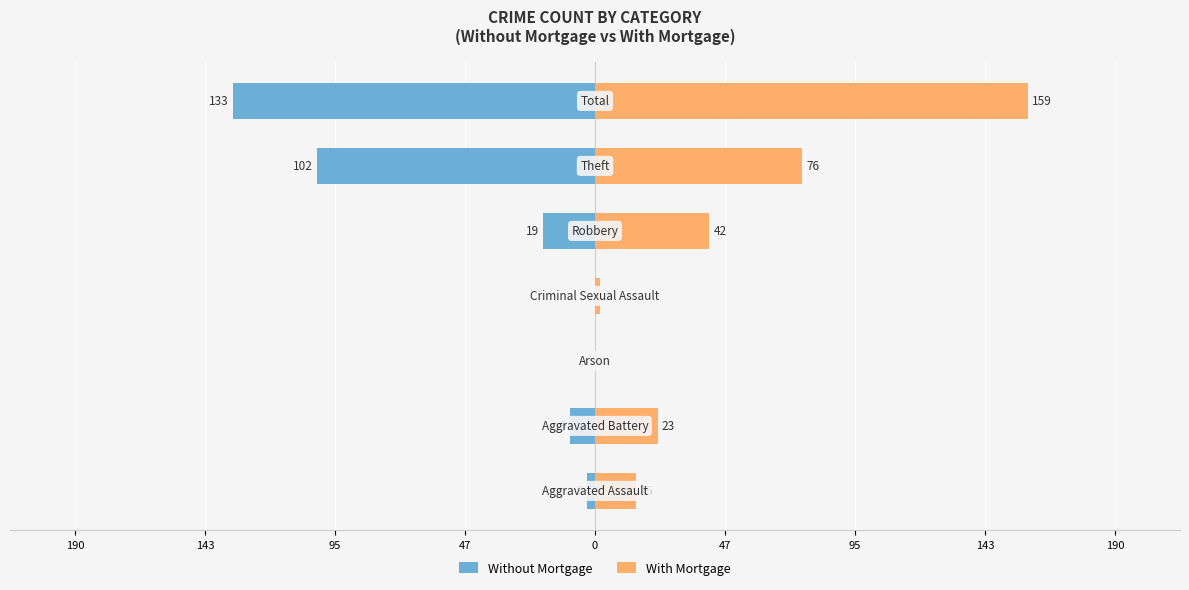

Rank the series at 190 from lowest to highest value.

Without Mortgage, With Mortgage